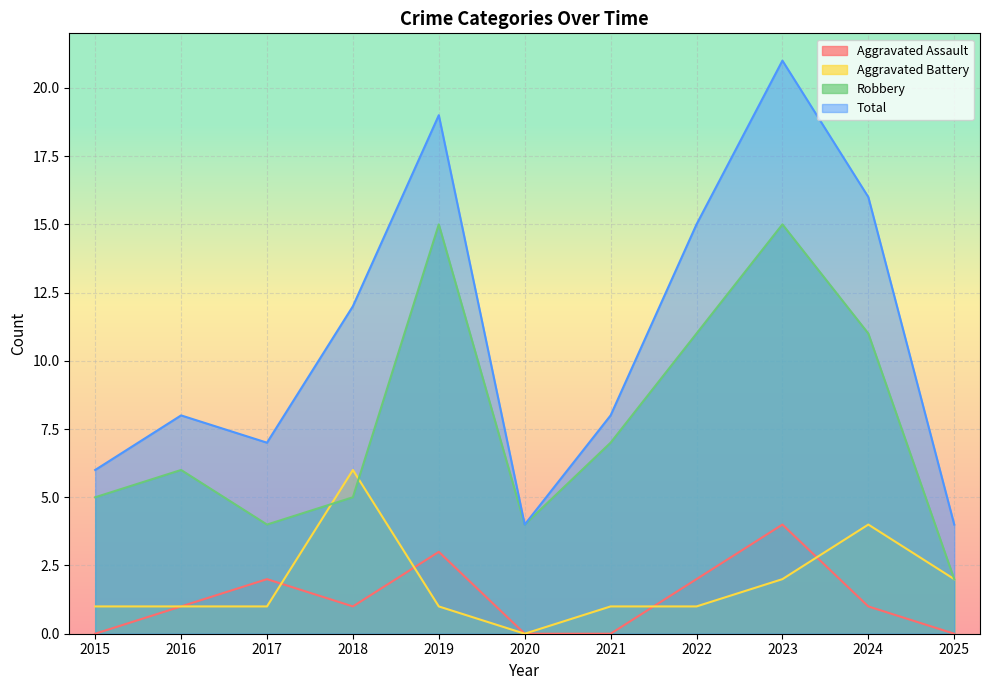

At which category is the sum across all series the highest?

2023